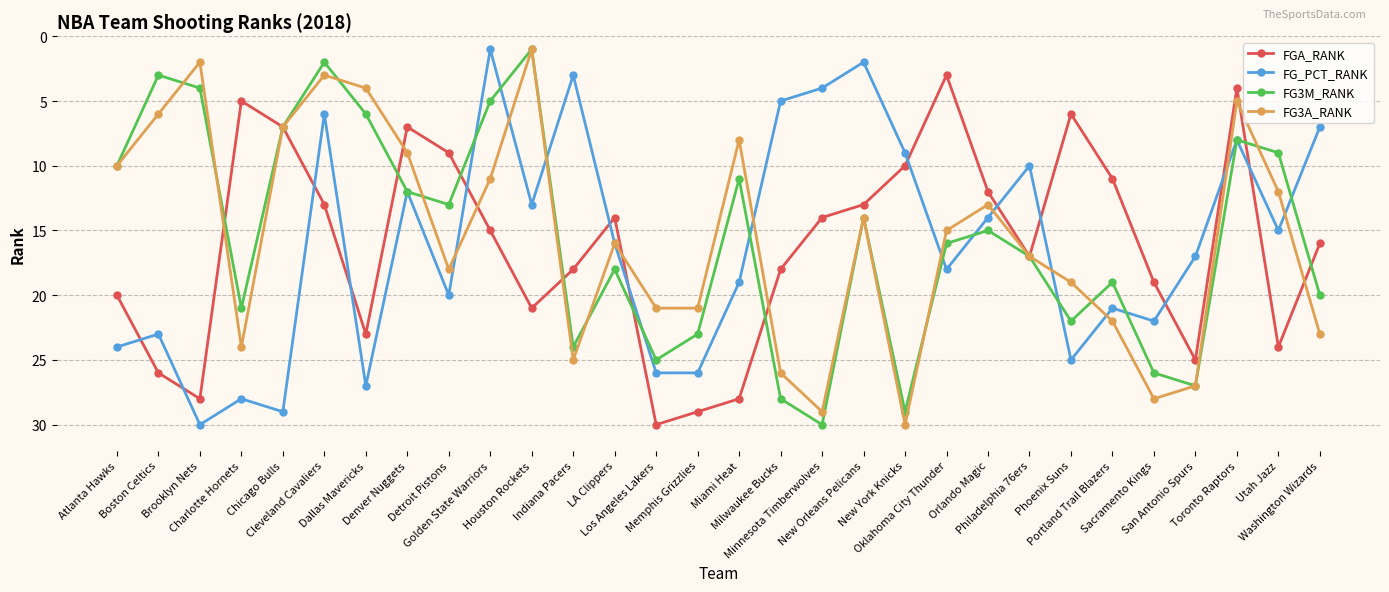

What is the highest value of the FG_PCT_RANK series?

30